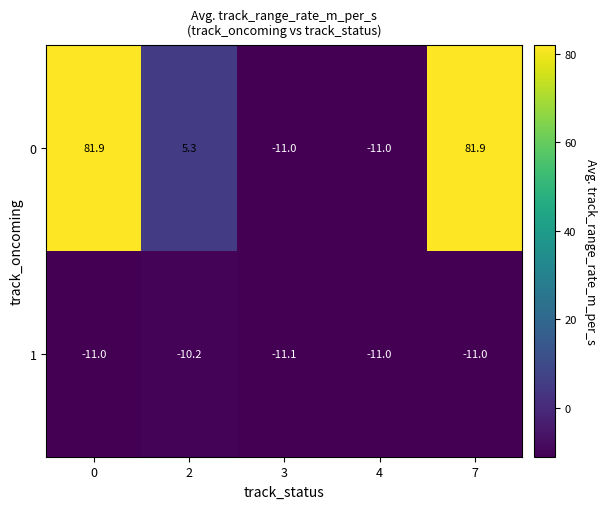

How many data points in 1 are above -11?

1